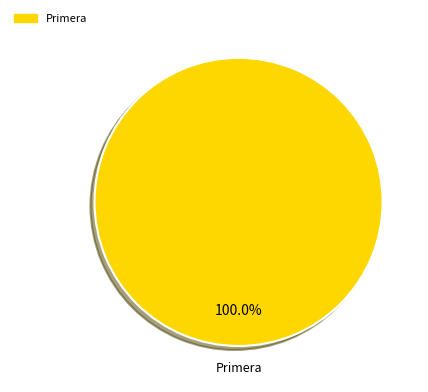

Rank the categories by value from highest to lowest.

Primera